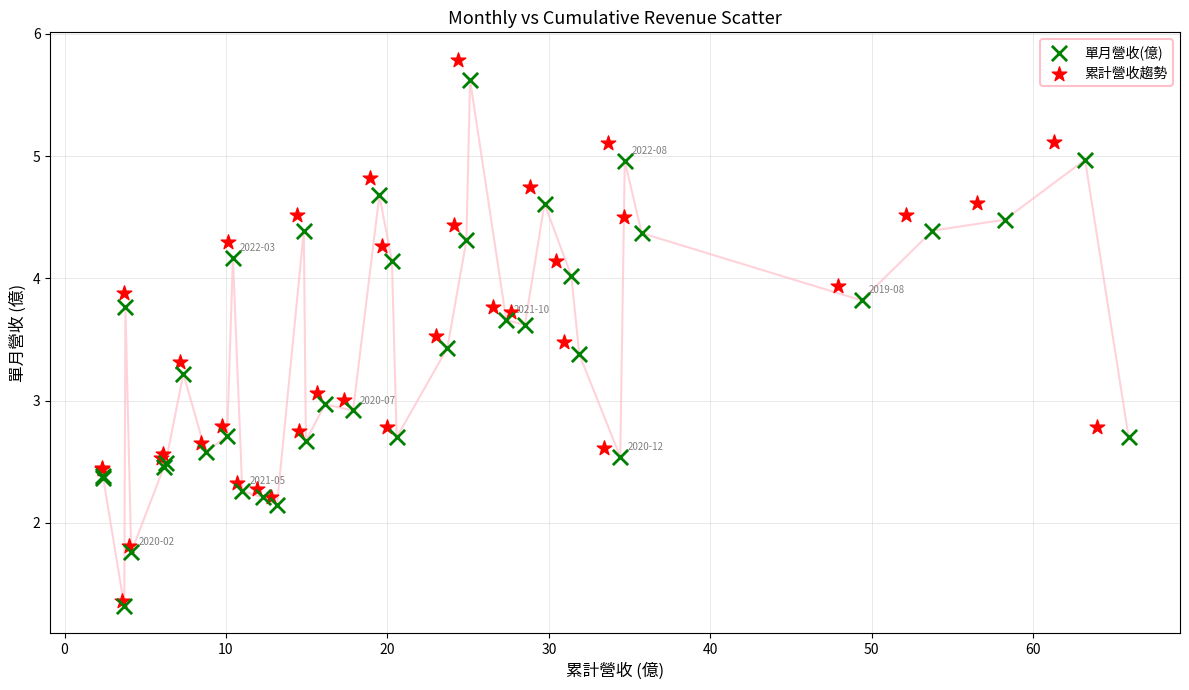

Which series reaches the minimum Y coordinate?

單月營收(億)